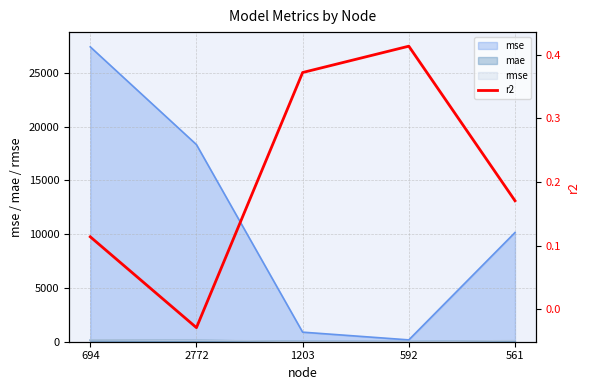

Does the chart display data point markers on the line(s)?

No